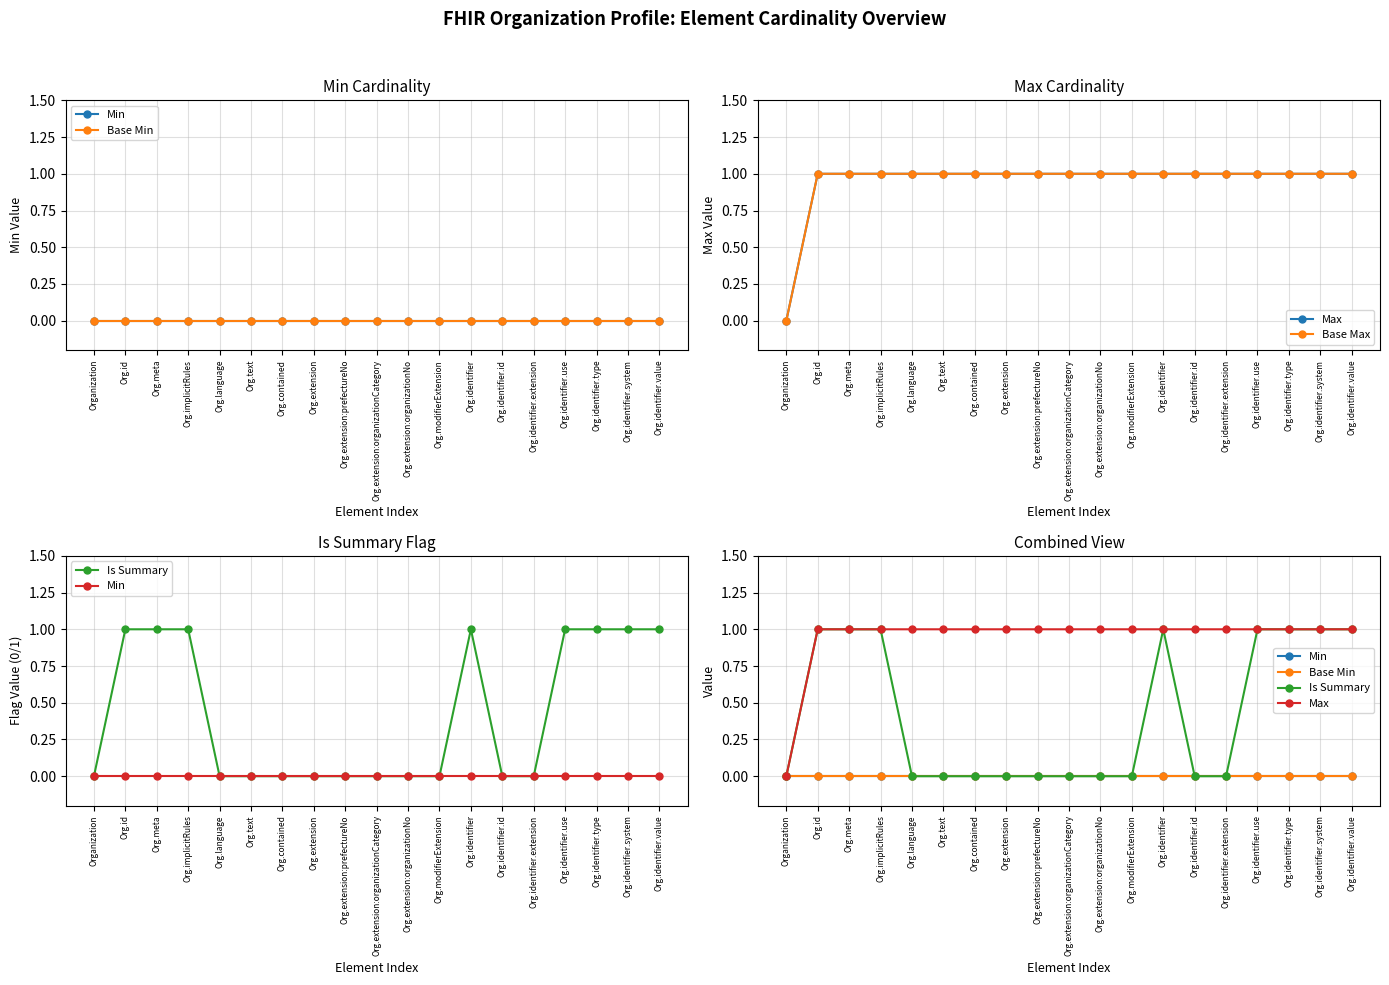

Is it true that Base Max equals -1 at Organization?

False